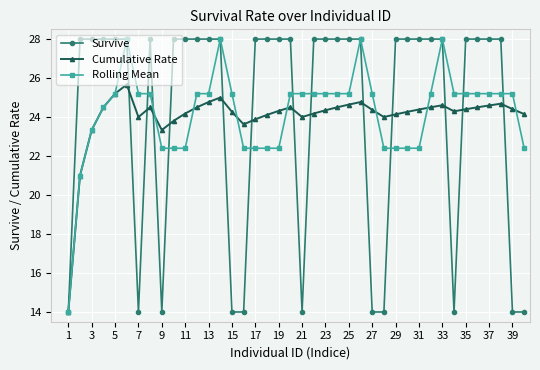

At how many categories does at least one series exceed 16?

39